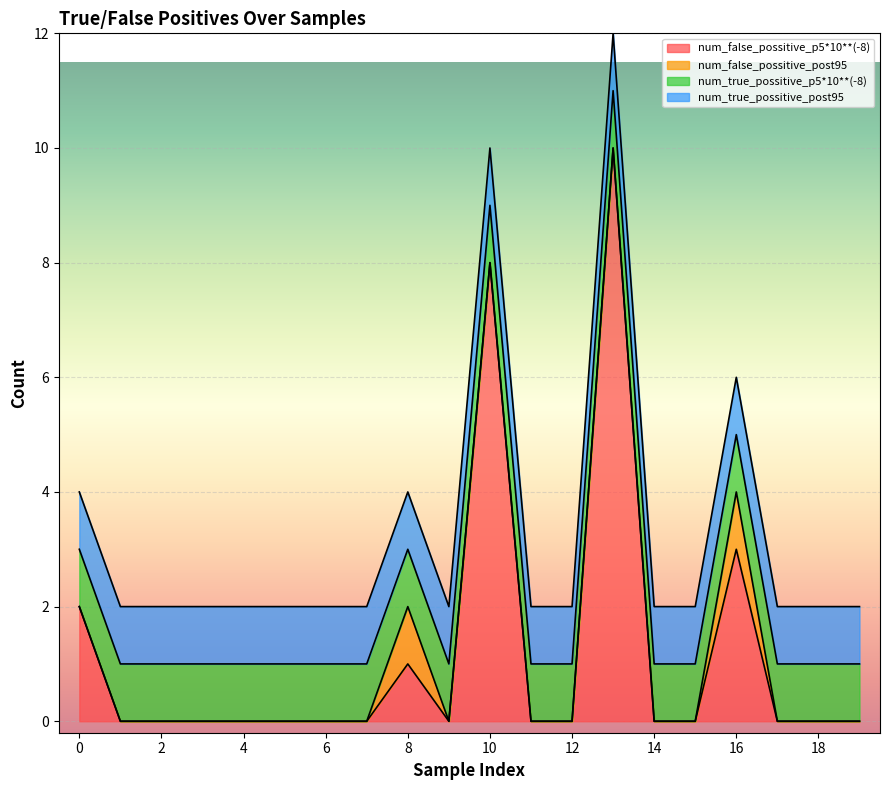

Is the value of num_true_possitive_p5*10**(-8) at 9 greater than the value of num_false_possitive_post95 at 17?

Yes